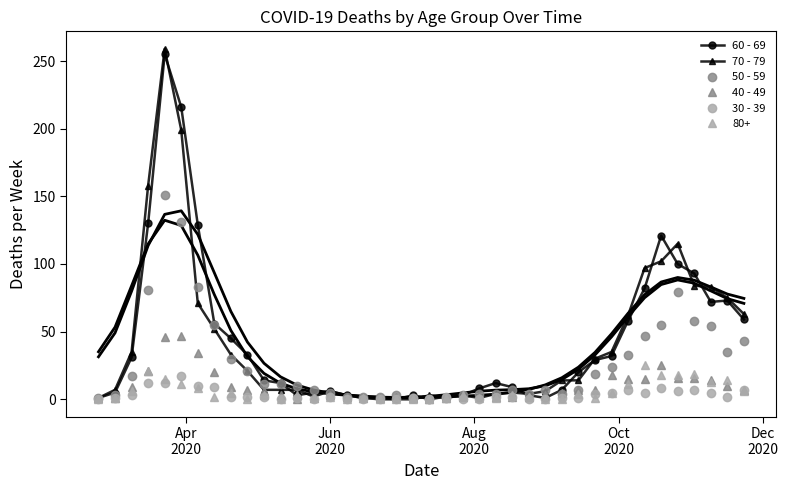

What is the value of the 30 - 39 point at the 38th from the left?

5